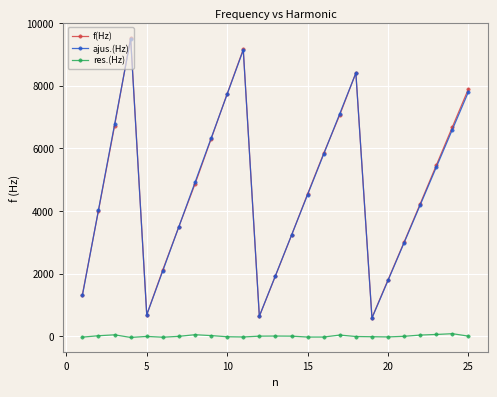

What is the smallest value displayed?

-36.8